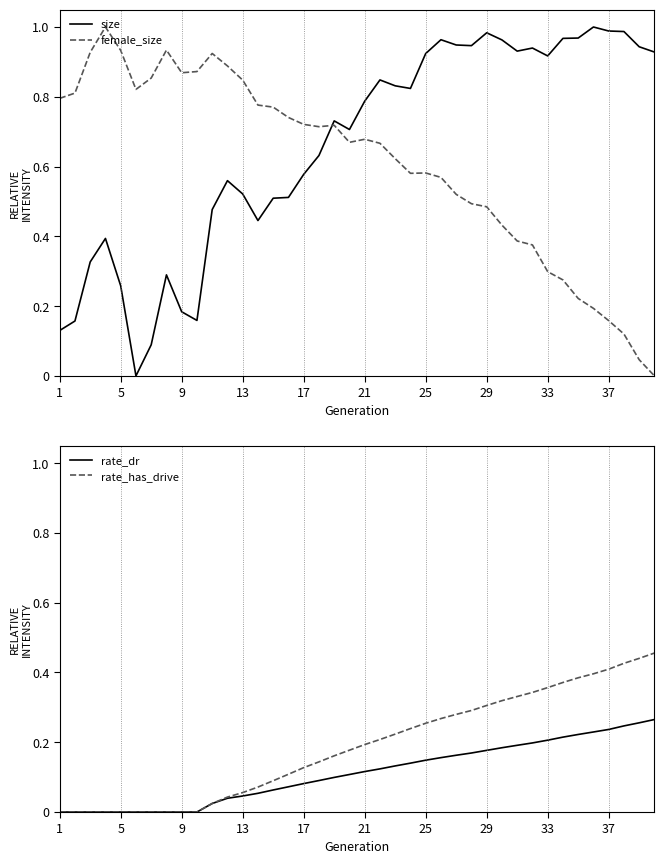

True or false: rate_dr has a value of 0.0 at 1.

True